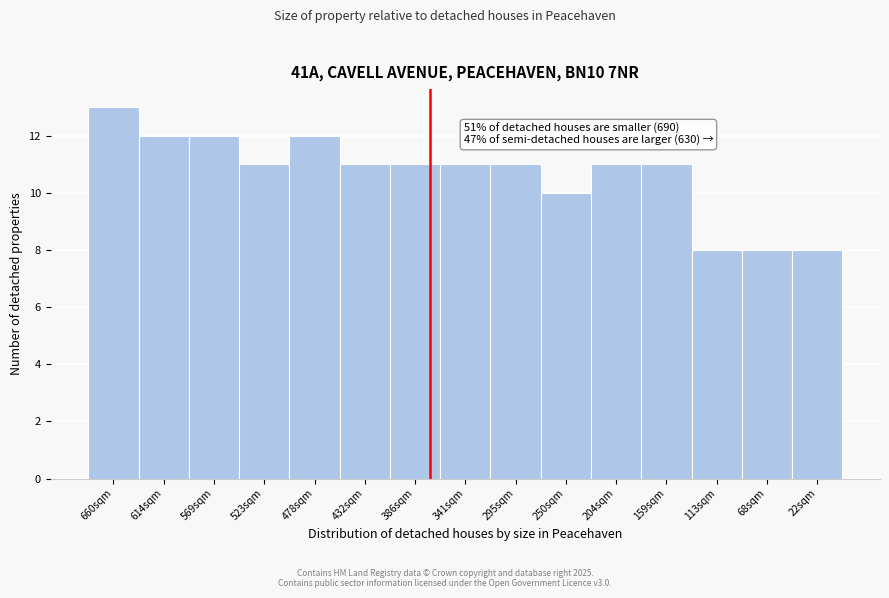

Reading right to left, extract all data points from this chart.

8	8	8	11	11	10	11	11	11	11	12	11	12	12	13